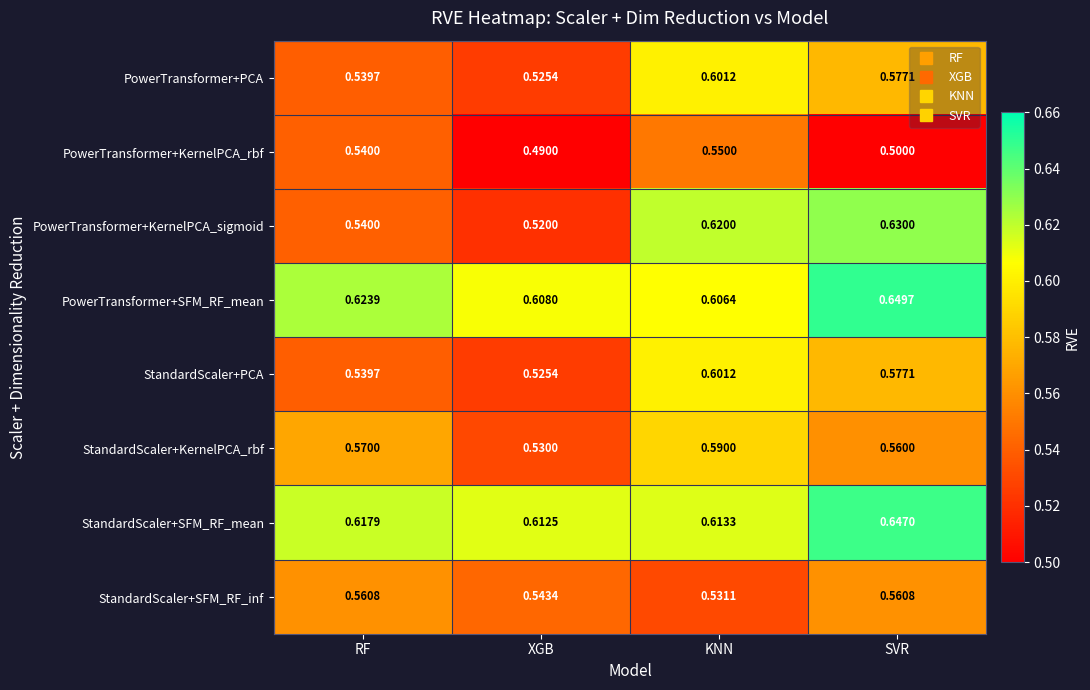

What is the spread (max minus min) of values at SVR?

0.1